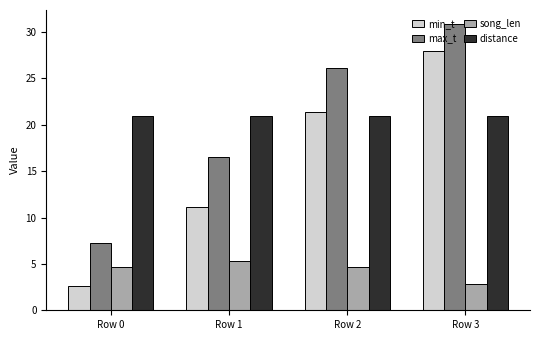

What is the total value across all series at Row 1?

54.0